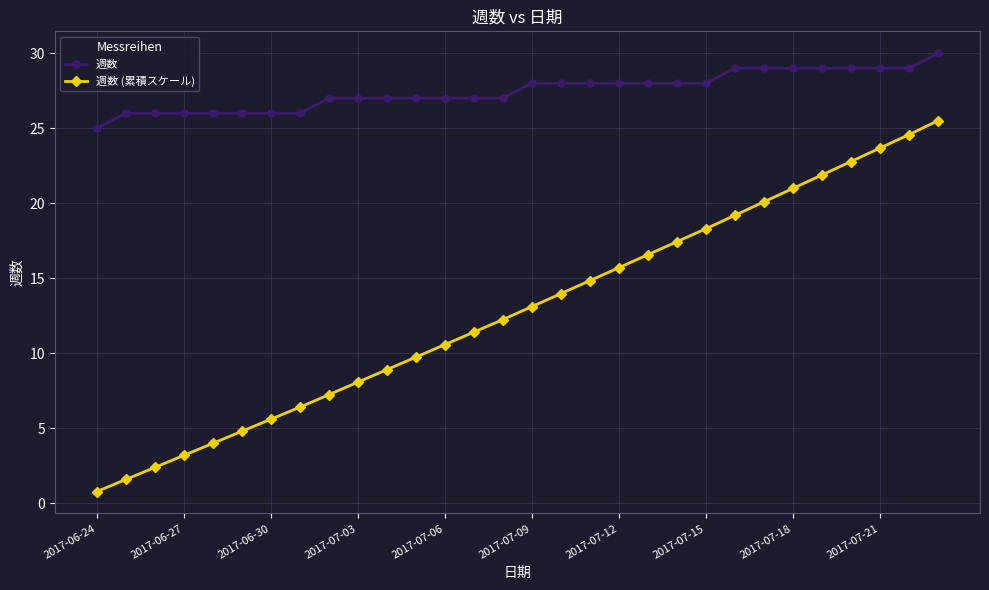

Rank the series by their maximum value, from lowest to highest.

週数 (累積スケール), 週数